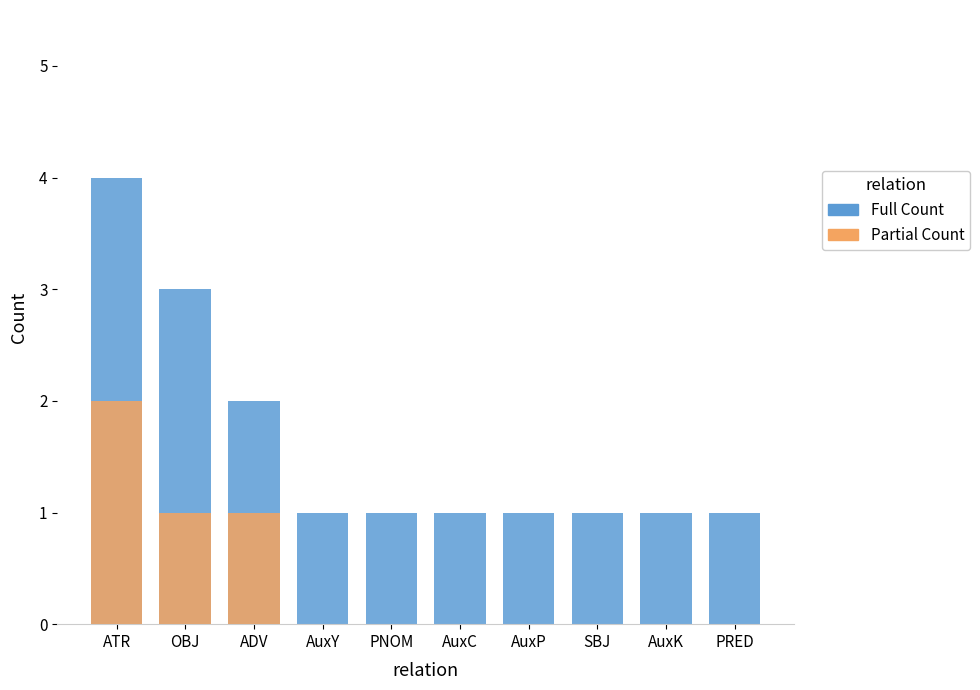

What is the difference between the highest and lowest values at AuxY?

1